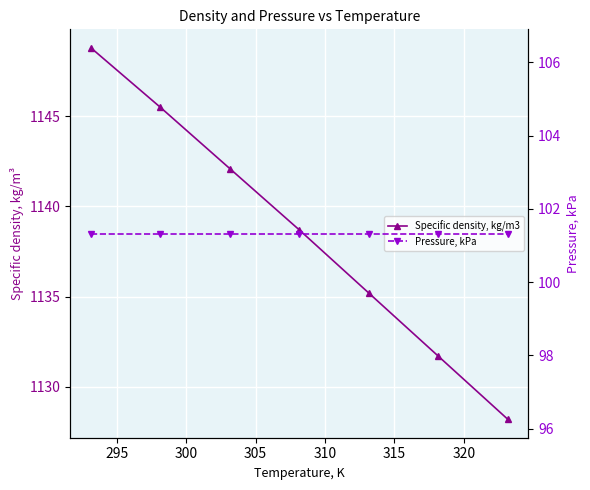

What is the difference between the maximum and minimum values in the Specific density, kg/m3 series?

20.6